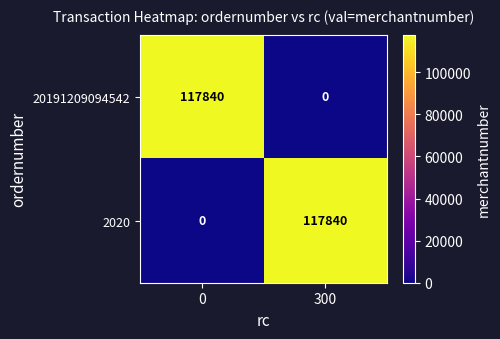

The value of 2020 at 0 is 51357. True or false?

False